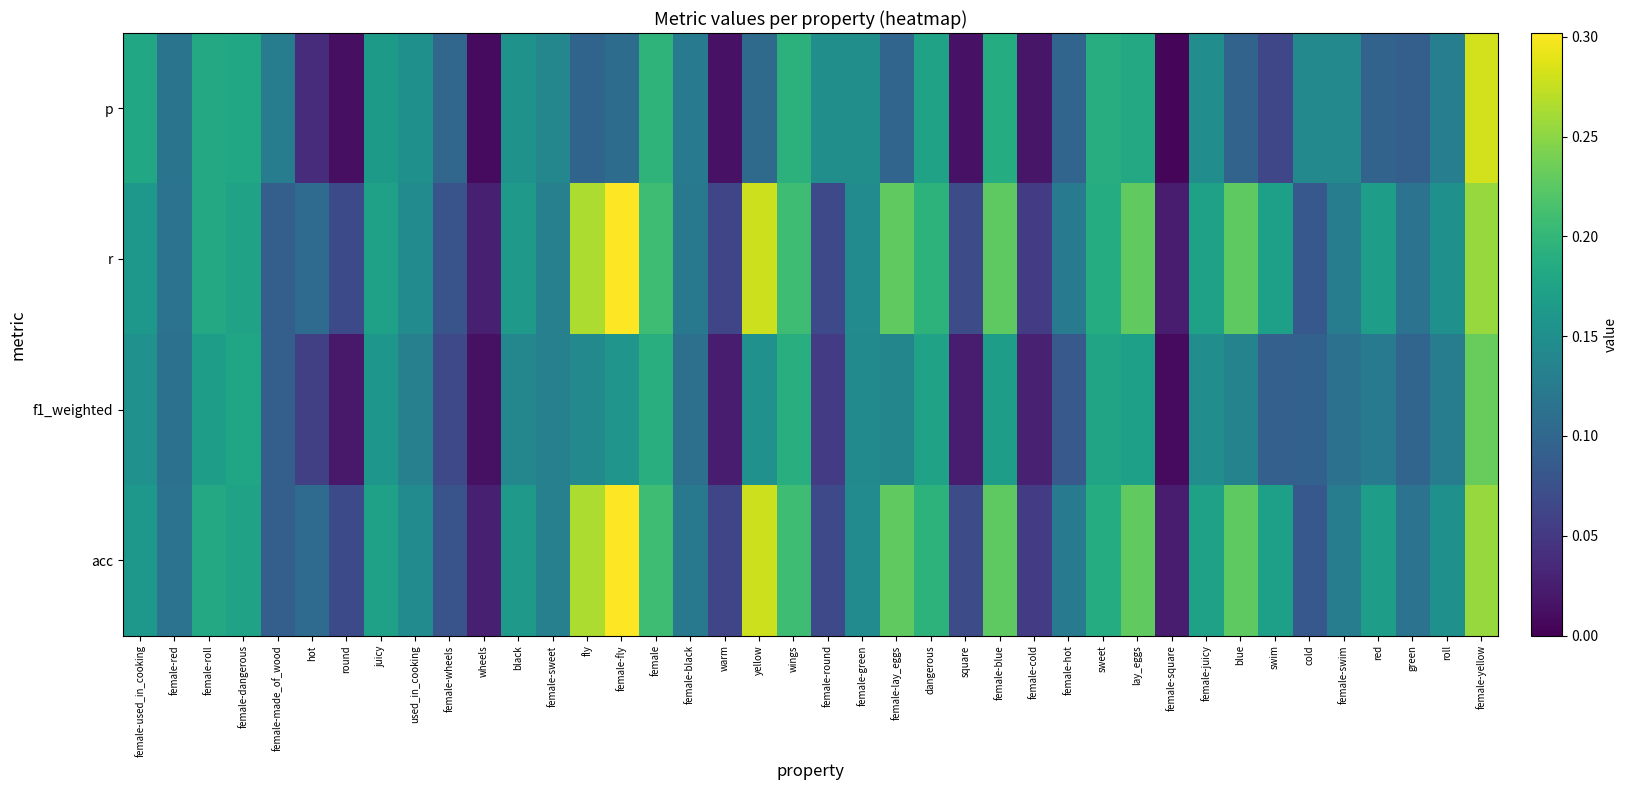

Reading left to right, transcribe all the data shown in this chart.

p: female-used_in_cooking=0.2	female-red=0.1	female-roll=0.2	female-dangerous=0.2	female-made_of_wood=0.1	hot=0.0	round=0.0	juicy=0.2	used_in_cooking=0.2	female-wheels=0.1	wheels=0.0	black=0.2	female-sweet=0.1	fly=0.1	female-fly=0.1	female=0.2	female-black=0.1	warm=0.0	yellow=0.1	wings=0.2	female-round=0.1	female-green=0.1	female-lay_eggs=0.1	dangerous=0.2	square=0.0	female-blue=0.2	female-cold=0.0	female-hot=0.1	sweet=0.2	lay_eggs=0.2	female-square=0.0	female-juicy=0.1	blue=0.1	swim=0.1	cold=0.1	female-swim=0.1	red=0.1	green=0.1	roll=0.1	female-yellow=0.3
r: female-used_in_cooking=0.2	female-red=0.1	female-roll=0.2	female-dangerous=0.2	female-made_of_wood=0.1	hot=0.1	round=0.1	juicy=0.2	used_in_cooking=0.1	female-wheels=0.1	wheels=0.0	black=0.2	female-sweet=0.1	fly=0.3	female-fly=0.3	female=0.2	female-black=0.1	warm=0.1	yellow=0.3	wings=0.2	female-round=0.1	female-green=0.1	female-lay_eggs=0.2	dangerous=0.2	square=0.1	female-blue=0.2	female-cold=0.1	female-hot=0.1	sweet=0.2	lay_eggs=0.2	female-square=0.0	female-juicy=0.2	blue=0.2	swim=0.2	cold=0.1	female-swim=0.1	red=0.2	green=0.1	roll=0.2	female-yellow=0.3
f1_weighted: female-used_in_cooking=0.2	female-red=0.1	female-roll=0.2	female-dangerous=0.2	female-made_of_wood=0.1	hot=0.1	round=0.0	juicy=0.2	used_in_cooking=0.1	female-wheels=0.1	wheels=0.0	black=0.1	female-sweet=0.1	fly=0.1	female-fly=0.2	female=0.2	female-black=0.1	warm=0.0	yellow=0.2	wings=0.2	female-round=0.1	female-green=0.1	female-lay_eggs=0.1	dangerous=0.2	square=0.0	female-blue=0.2	female-cold=0.0	female-hot=0.1	sweet=0.2	lay_eggs=0.2	female-square=0.0	female-juicy=0.1	blue=0.1	swim=0.1	cold=0.1	female-swim=0.1	red=0.1	green=0.1	roll=0.1	female-yellow=0.2
acc: female-used_in_cooking=0.2	female-red=0.1	female-roll=0.2	female-dangerous=0.2	female-made_of_wood=0.1	hot=0.1	round=0.1	juicy=0.2	used_in_cooking=0.1	female-wheels=0.1	wheels=0.0	black=0.2	female-sweet=0.1	fly=0.3	female-fly=0.3	female=0.2	female-black=0.1	warm=0.1	yellow=0.3	wings=0.2	female-round=0.1	female-green=0.1	female-lay_eggs=0.2	dangerous=0.2	square=0.1	female-blue=0.2	female-cold=0.1	female-hot=0.1	sweet=0.2	lay_eggs=0.2	female-square=0.0	female-juicy=0.2	blue=0.2	swim=0.2	cold=0.1	female-swim=0.1	red=0.2	green=0.1	roll=0.2	female-yellow=0.3